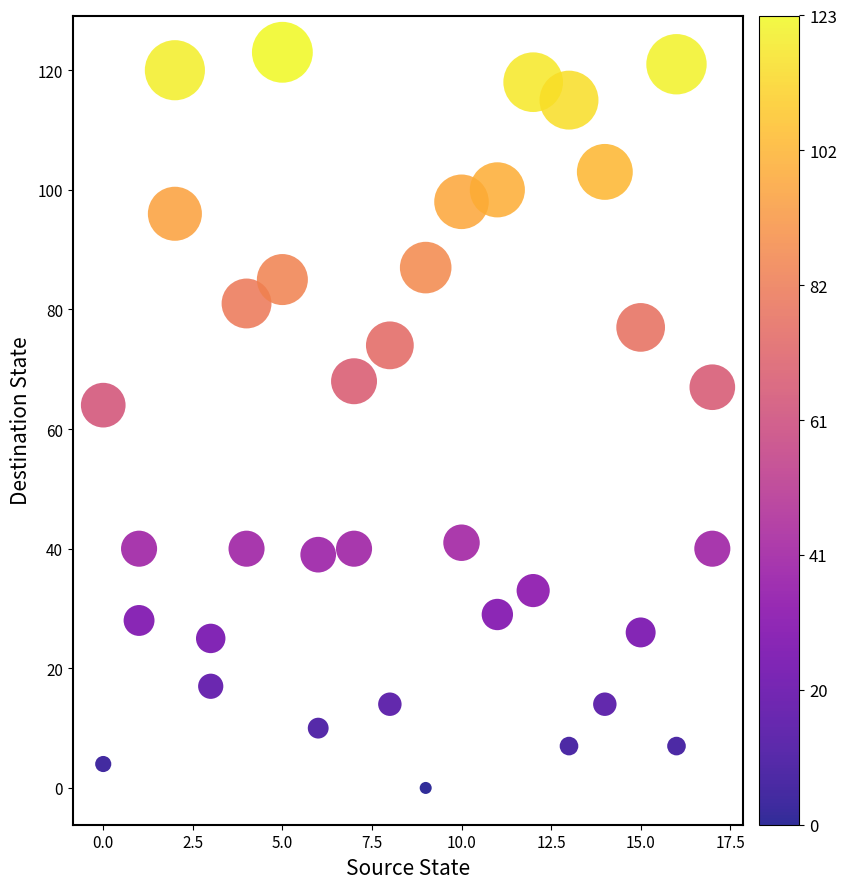

What Y value in the scatter plot is closest to 61?

64